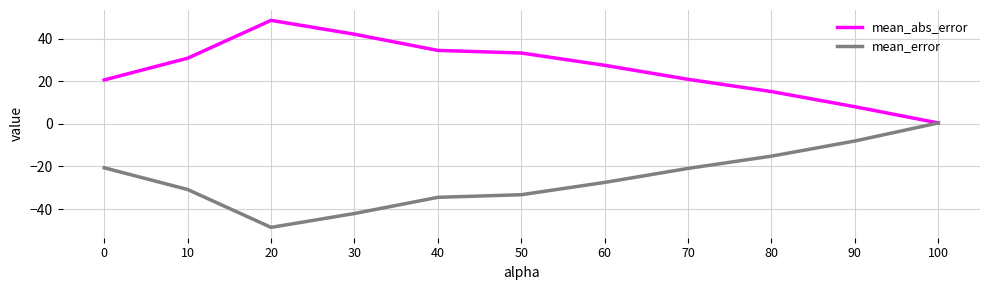

What is the approximate value of mean_abs_error at 90?

8.0